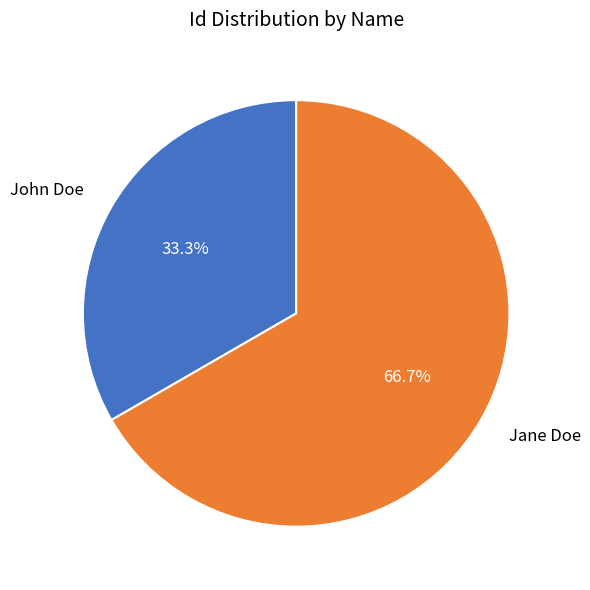

Is it true that Jane Doe is 81% of the pie?

False